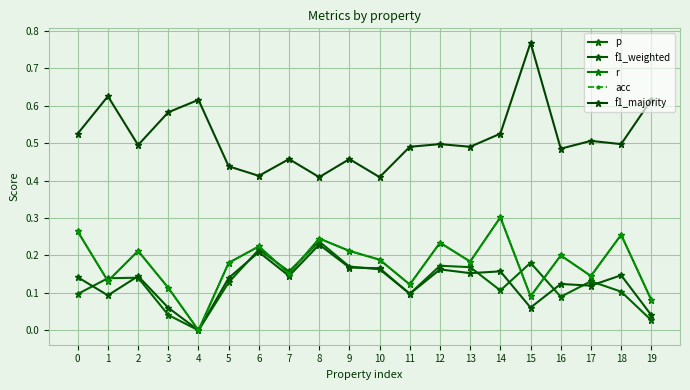

What is the spread (max minus min) of values at 13?

0.3